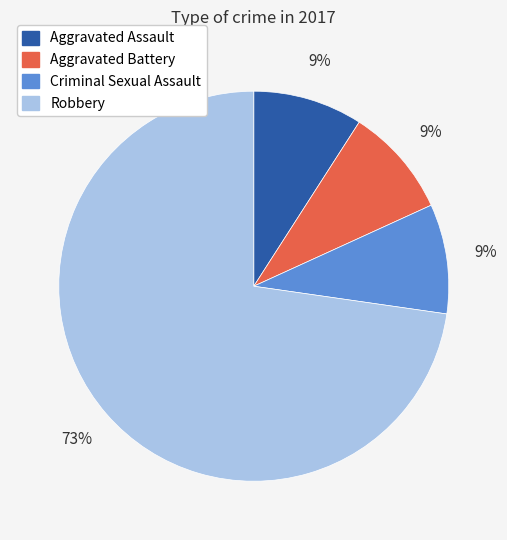

To the nearest percent, what percentage of the pie is Criminal Sexual Assault?

9%